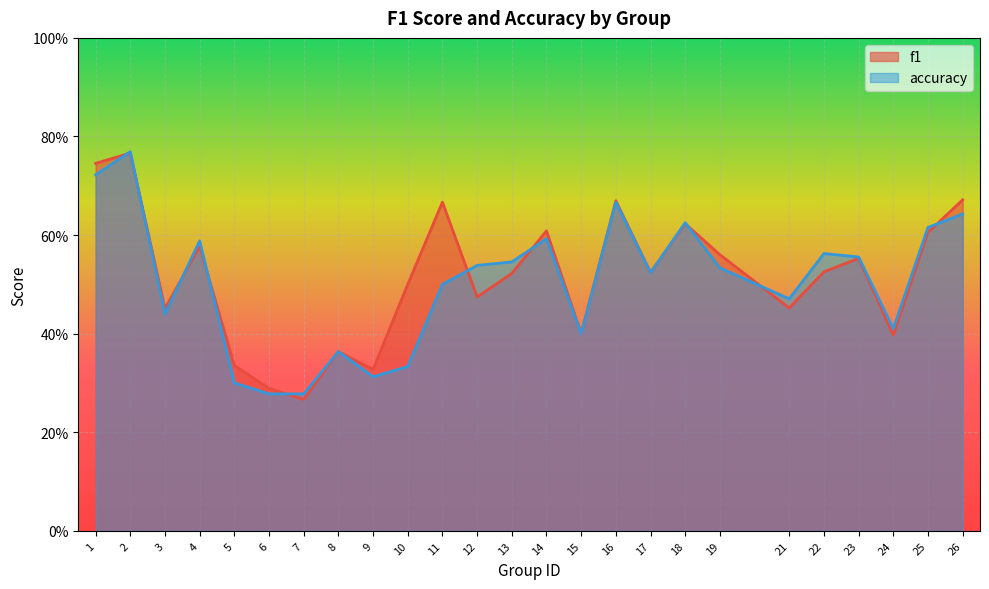

What is the smallest value displayed?

0.3